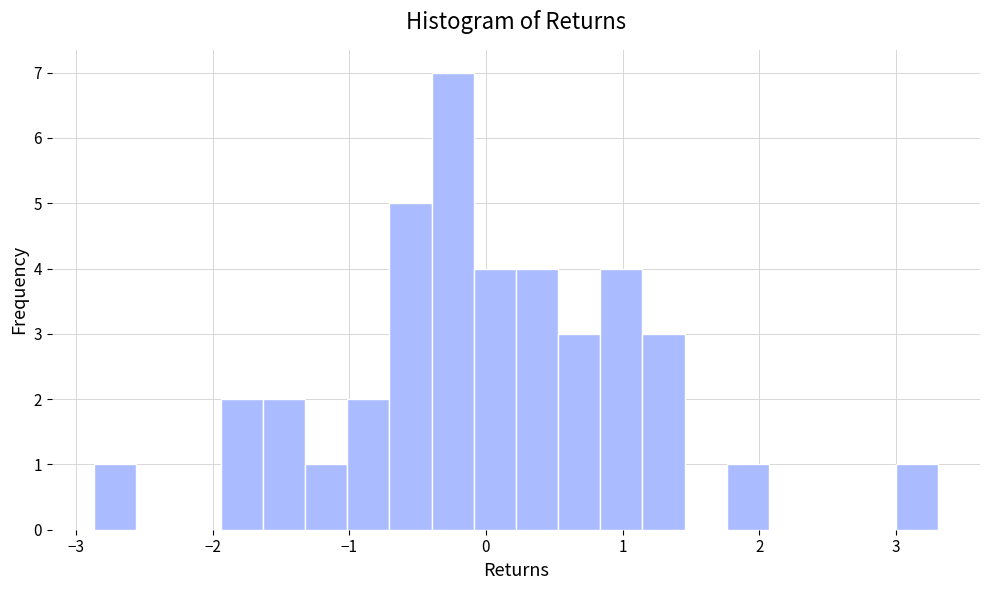

Around what value on the x-axis is the tallest bar? Give the approximate position of its centre, as read against the axis.

-0.2